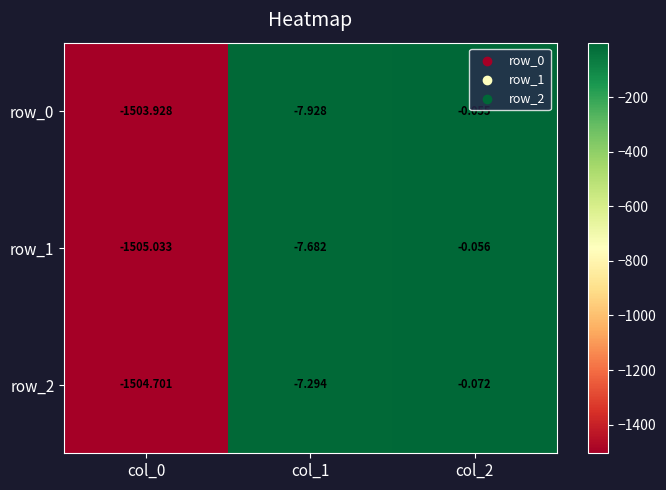

What is the highest value of the row_0 series?

-0.1